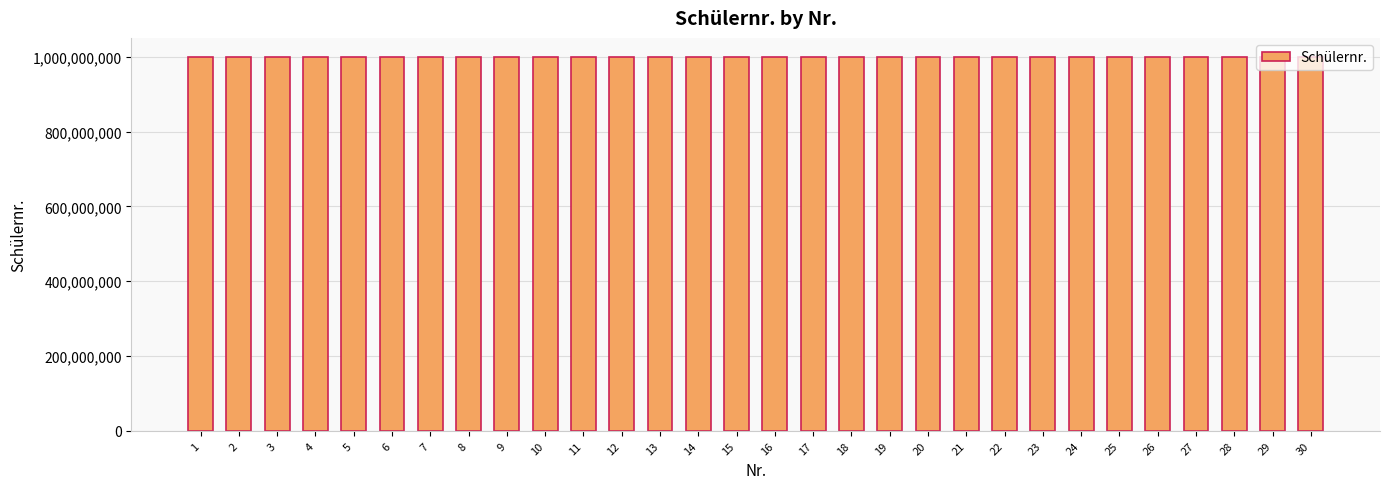

What is the sum of all values?

30008101019